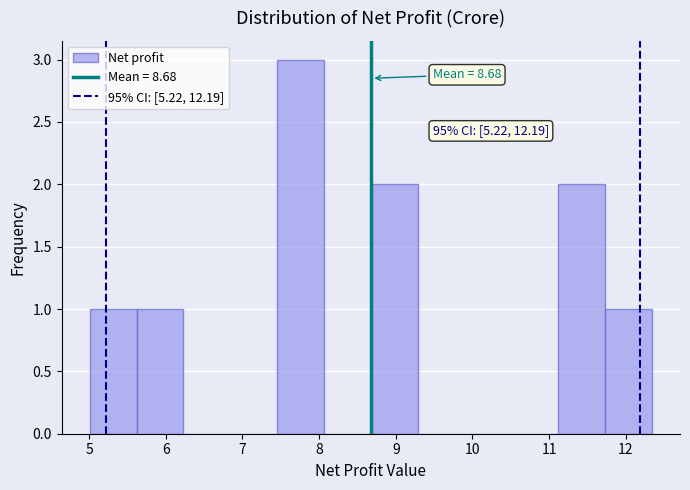

Over which range of the x-axis is the bar tallest?

7.5 to 8.1